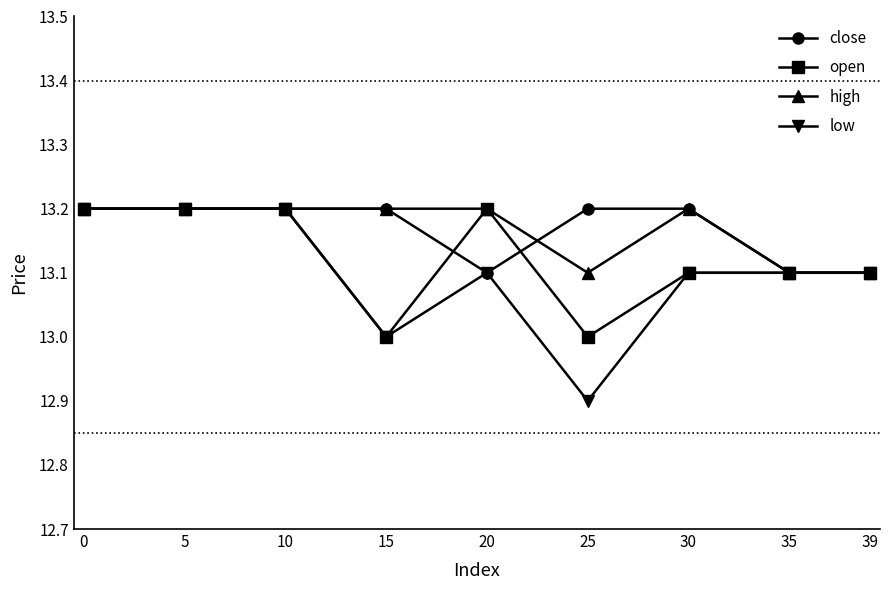

How many lines are shown in the chart?

4